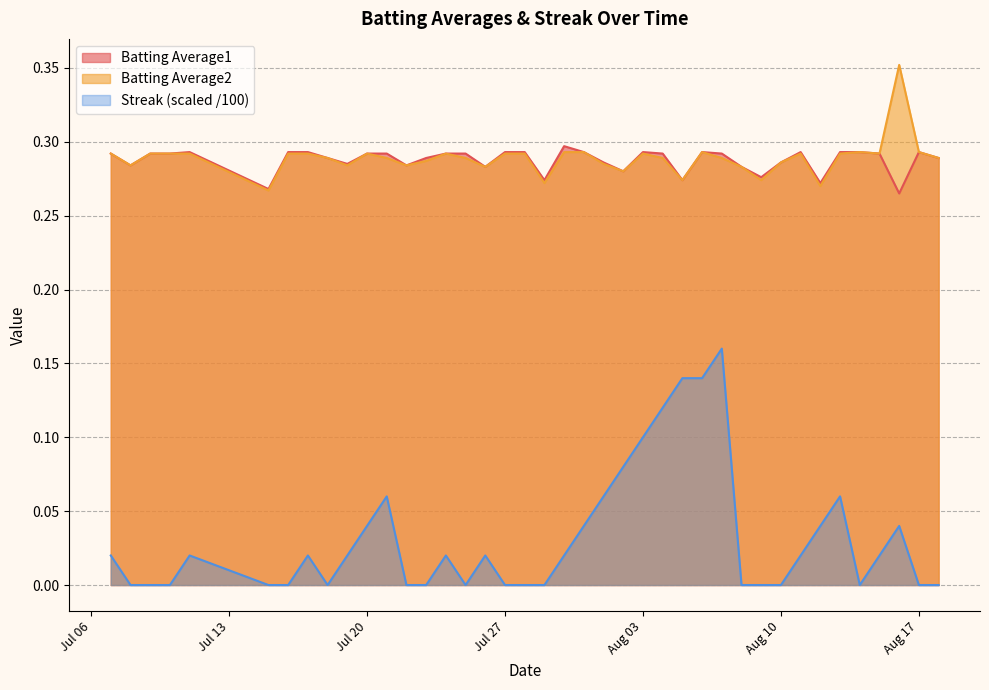

Which series has the widest spread of values?

Streak (scaled /100)